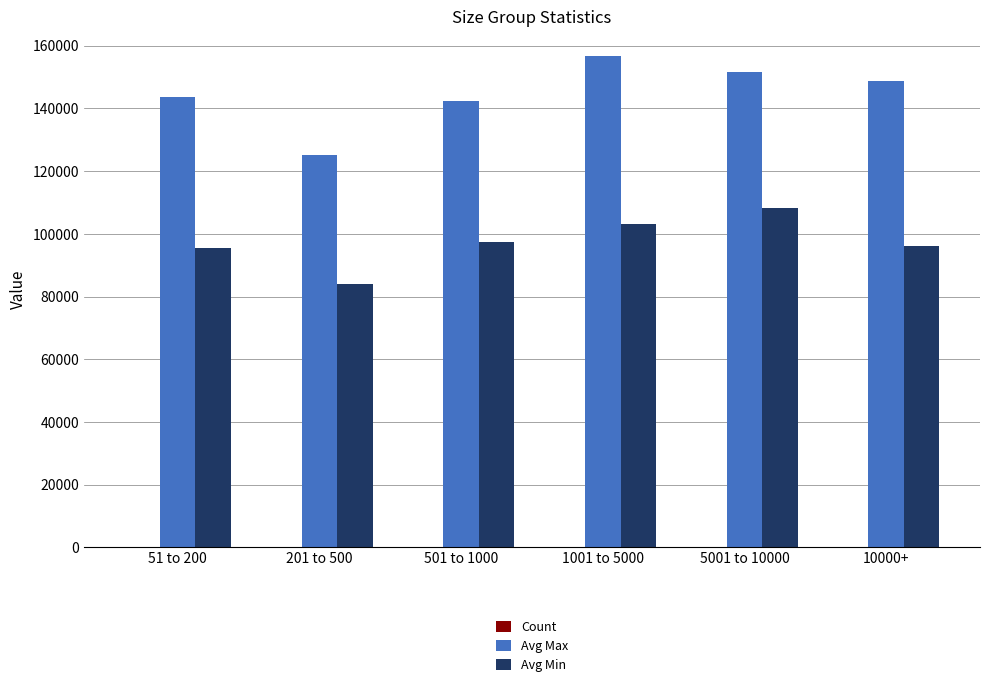

The Avg Min series shows 19656.9 at 10000+. True or false?

False